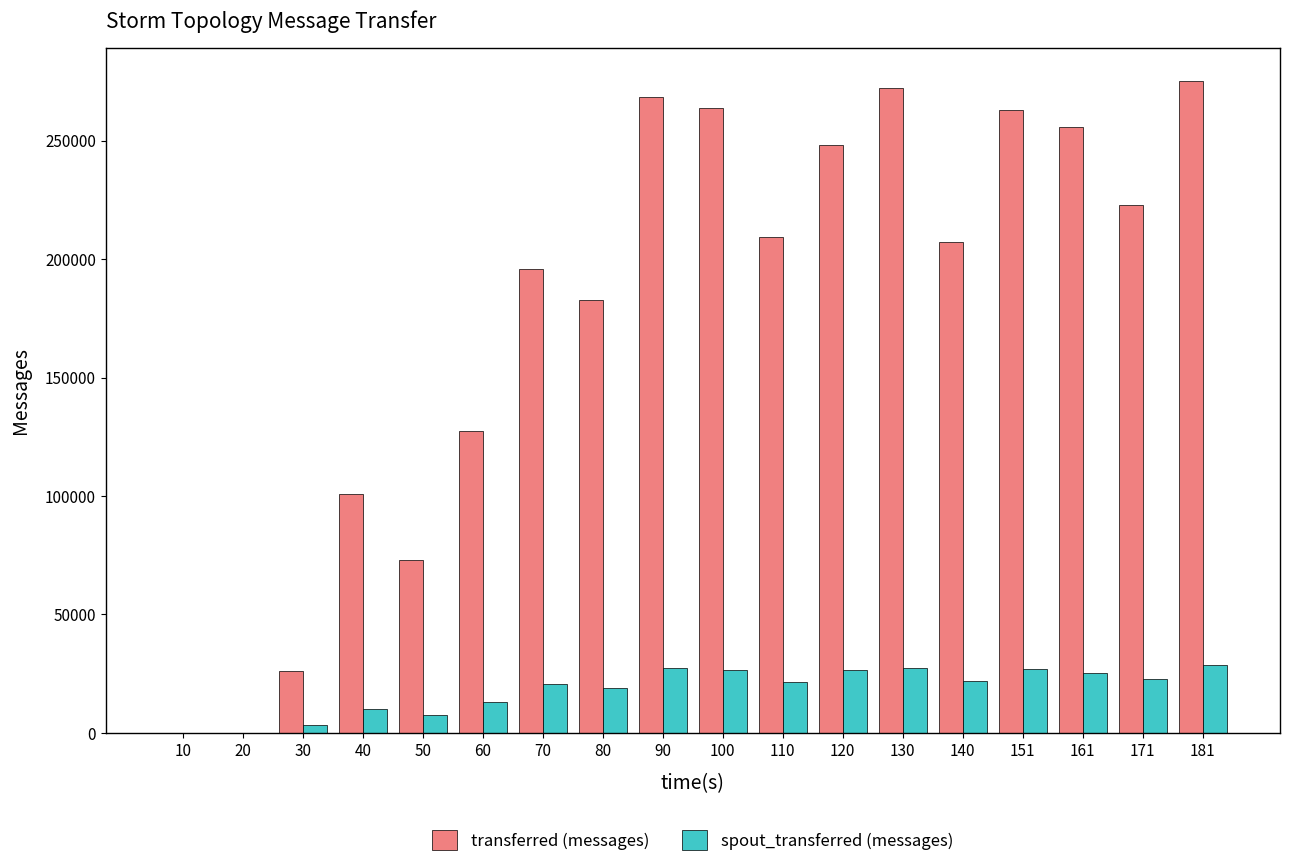

Is the value of spout_transferred (messages) at 10 greater than the value of transferred (messages) at 171?

No